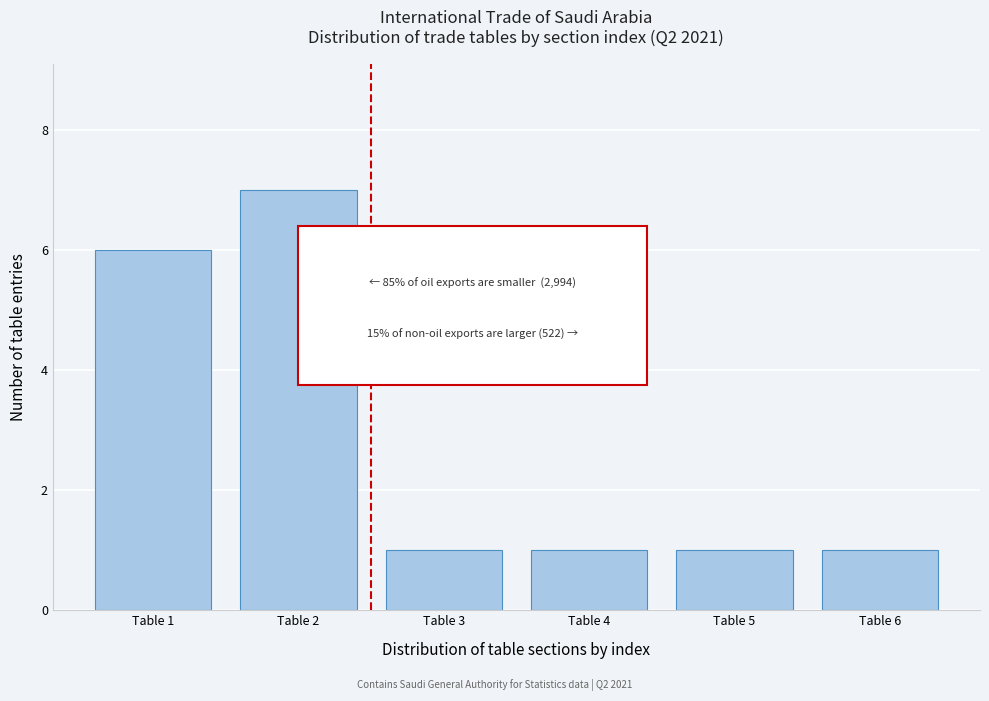

Reading right to left, list all the values displayed in this chart.

1	1	1	1	7	6